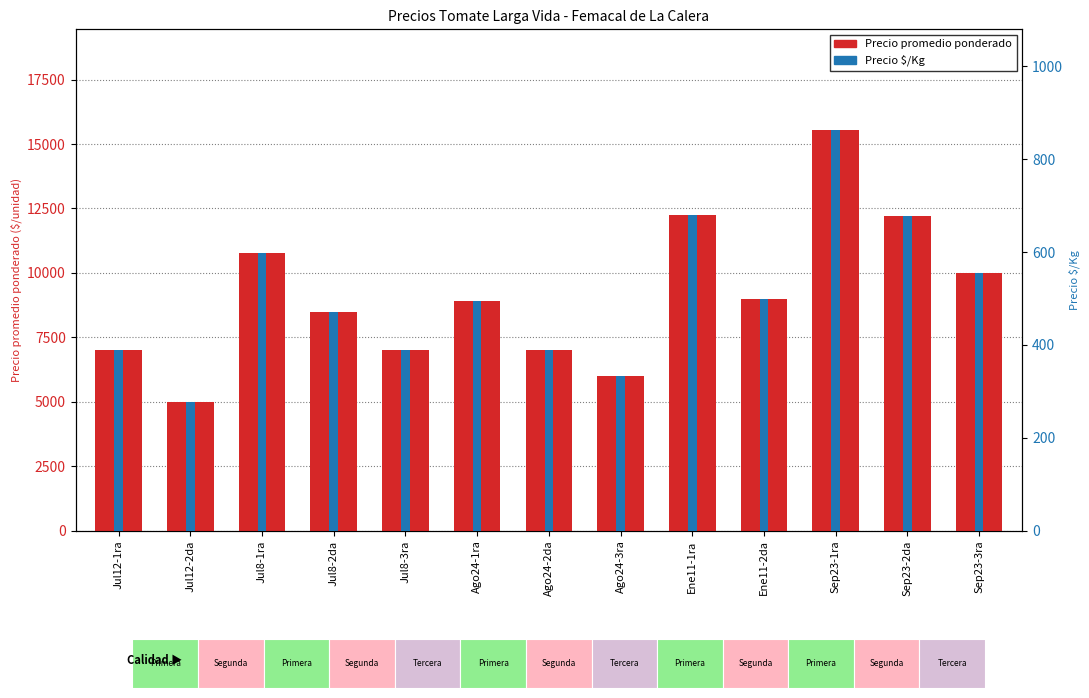

What is the difference between the maximum and minimum values in the Precio $/Kg series?

586